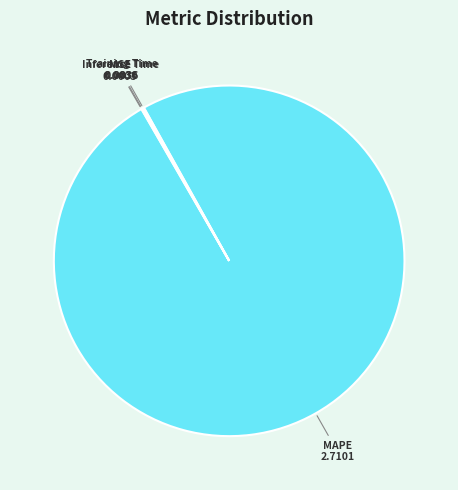

Which slice represents more than half of the pie?

MAPE